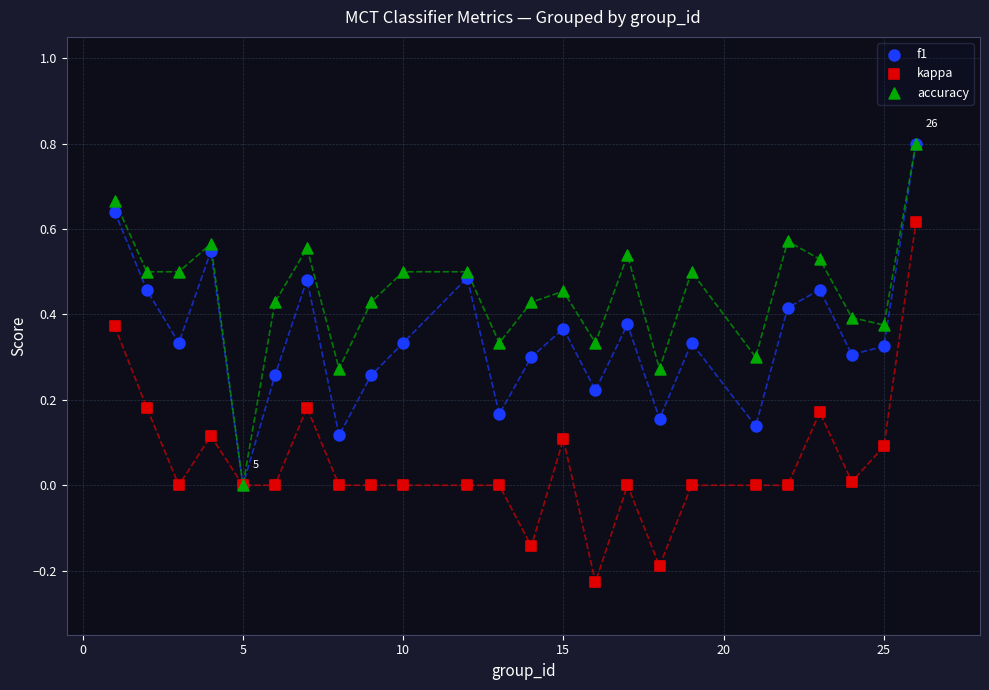

Which series reaches the minimum Y coordinate?

kappa